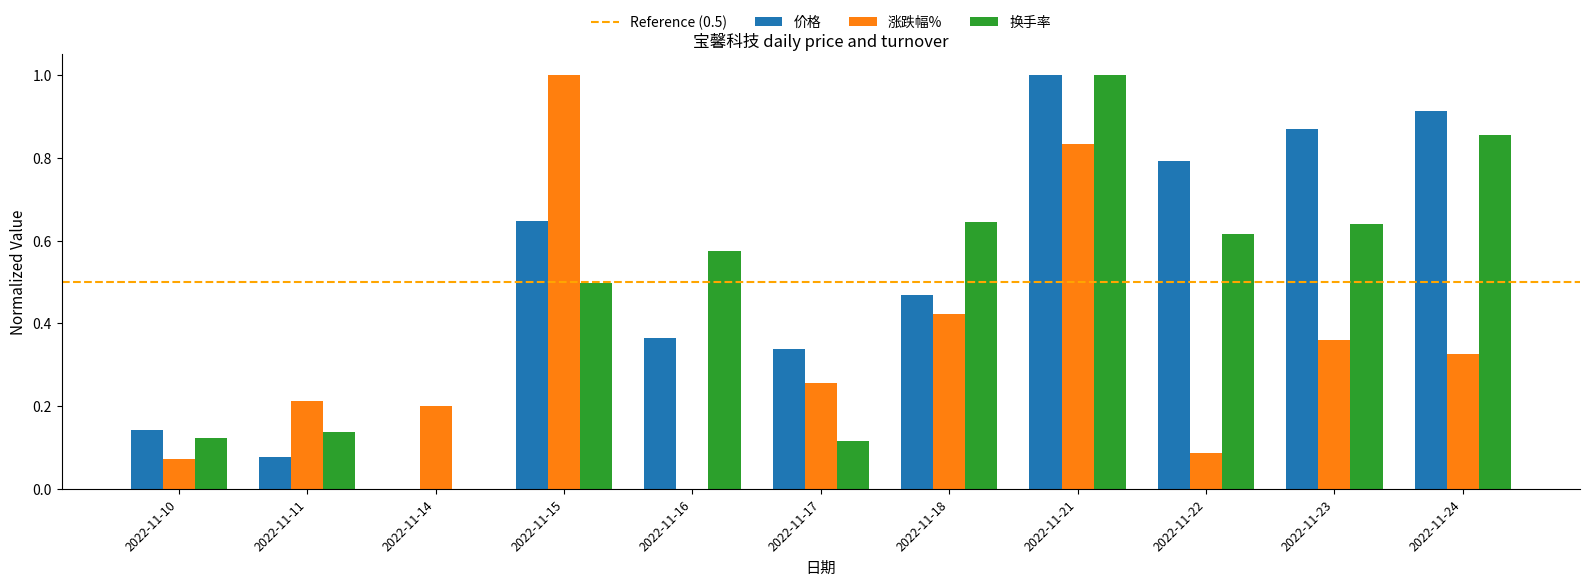

Which series changed the most between 2022-11-11 and 2022-11-15?

涨跌幅%